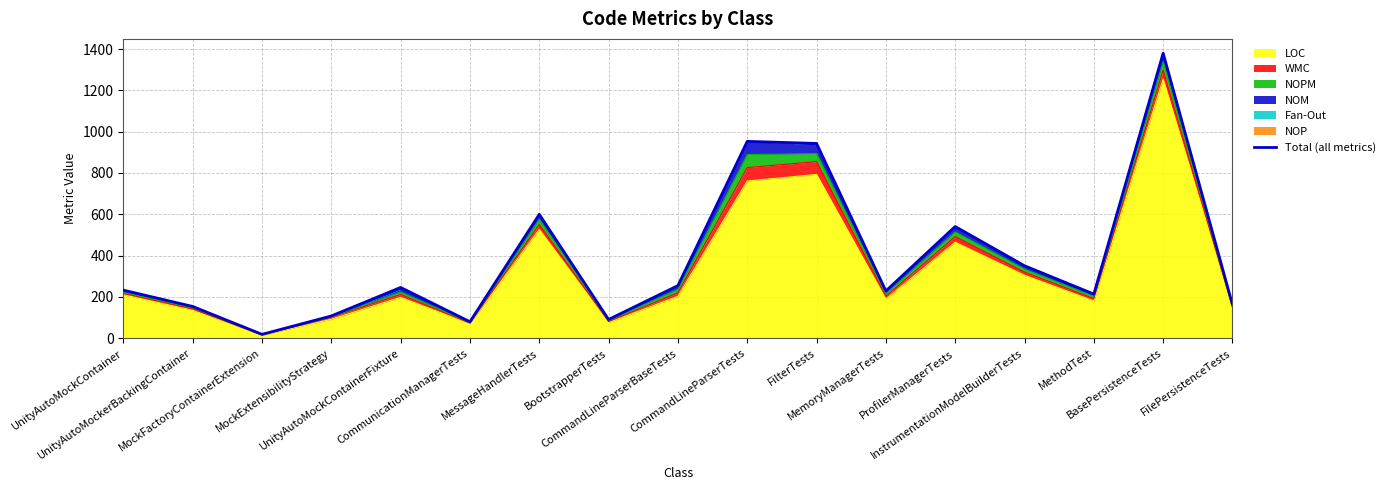

Which has a higher value, MockFactoryContainerExtension or InstrumentationModelBuilderTests?

InstrumentationModelBuilderTests